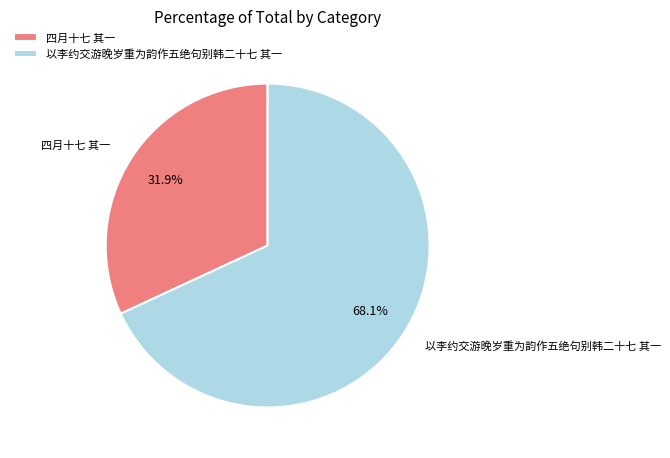

Rank the categories by value from highest to lowest.

以李约交游晚岁重为韵作五绝句别韩二十七 其一, 四月十七 其一